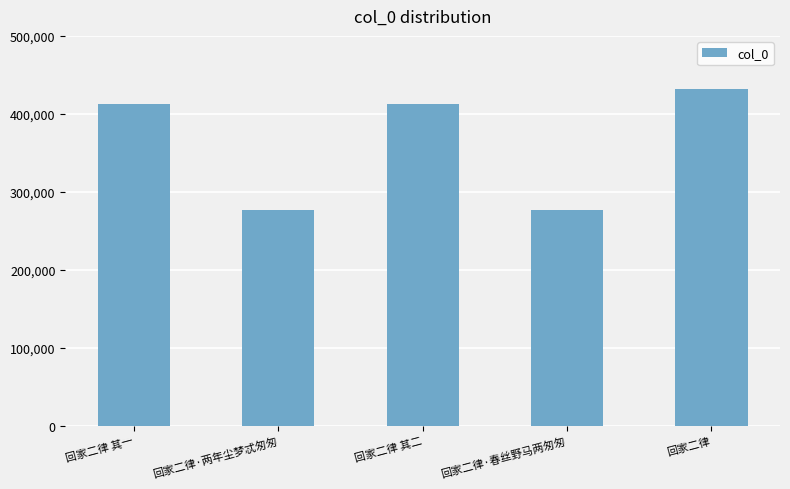

The chart shows a value of 276640 at 回家二律·两年尘梦忒匆匆. True or false?

True